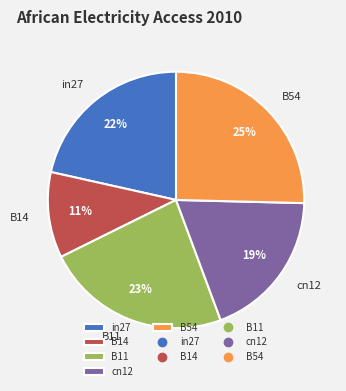

True or false: B14 accounts for 25% of the total.

False